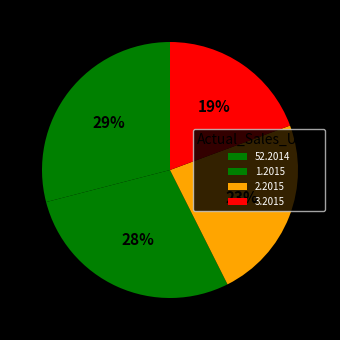

Approximately how many times larger is the value at 1.2015 compared to 2.2015?

1.2